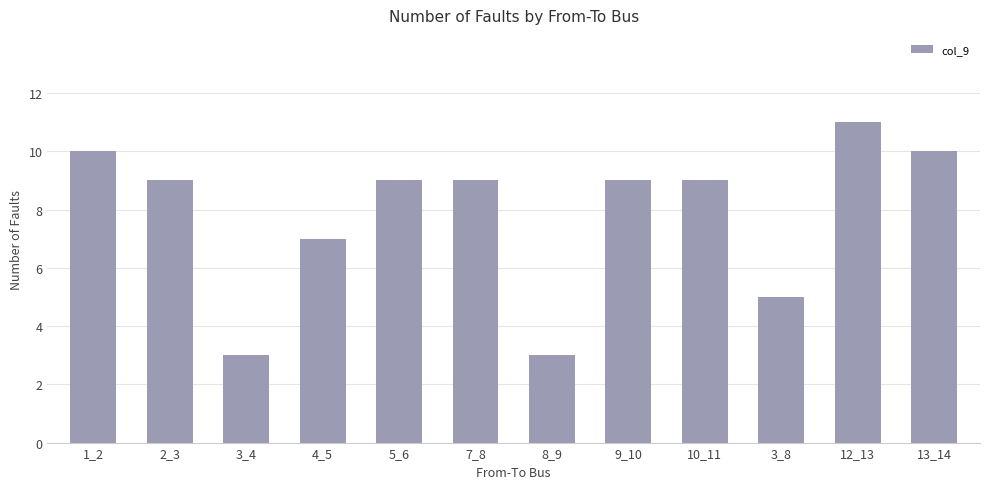

Count the number of data series in this chart.

1